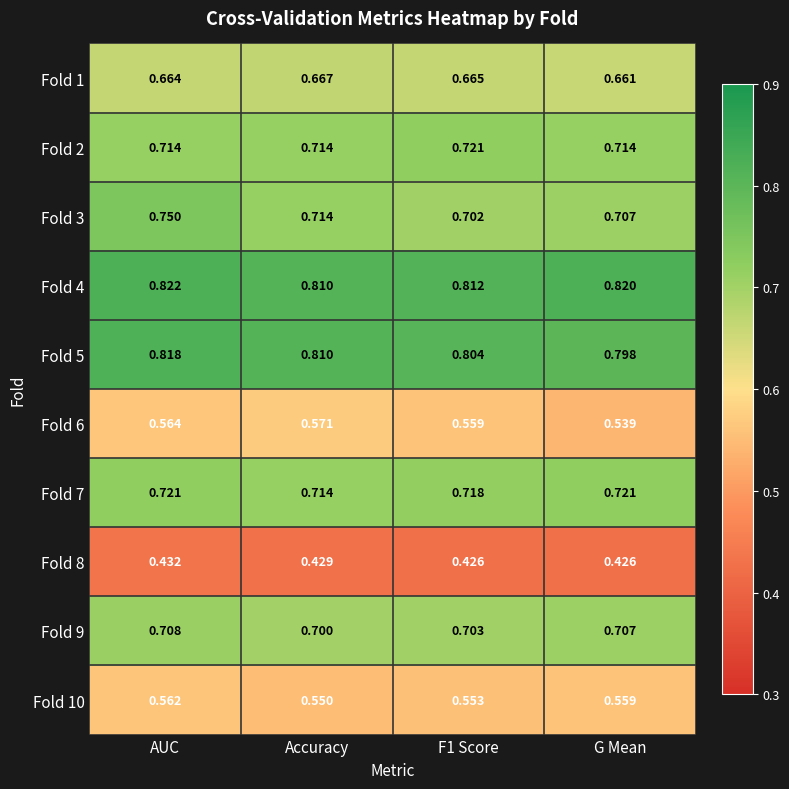

Which category has the lowest value in the Fold 6 series?

G Mean